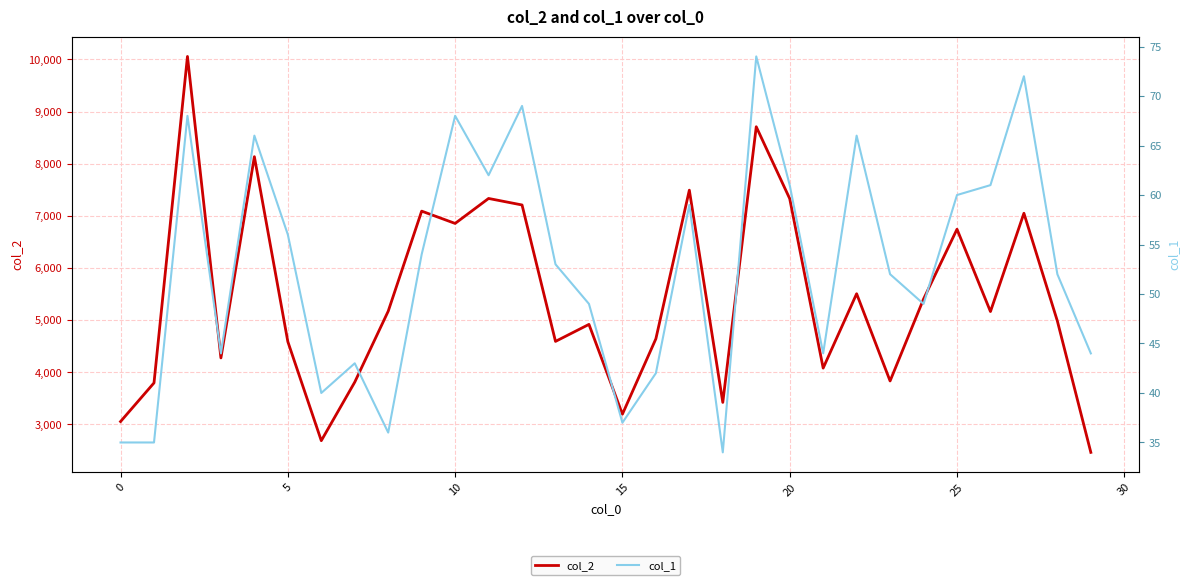

How many interior local peaks does the col_2 series have?

10